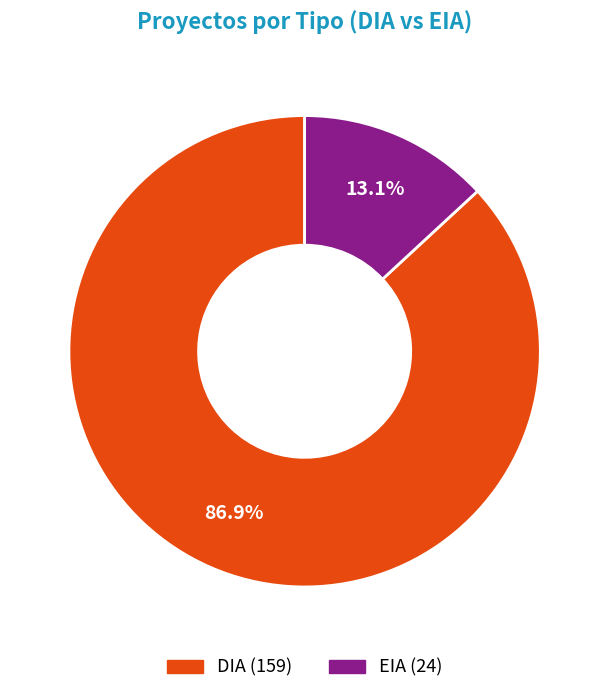

What is the smallest slice in the pie chart?

EIA